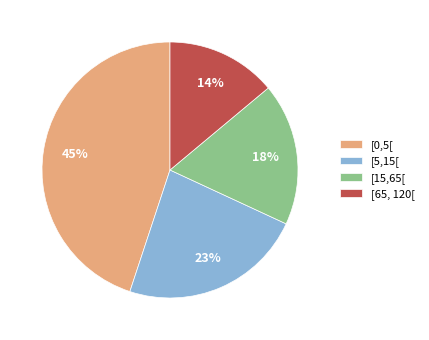

How many slices are in this pie chart?

4